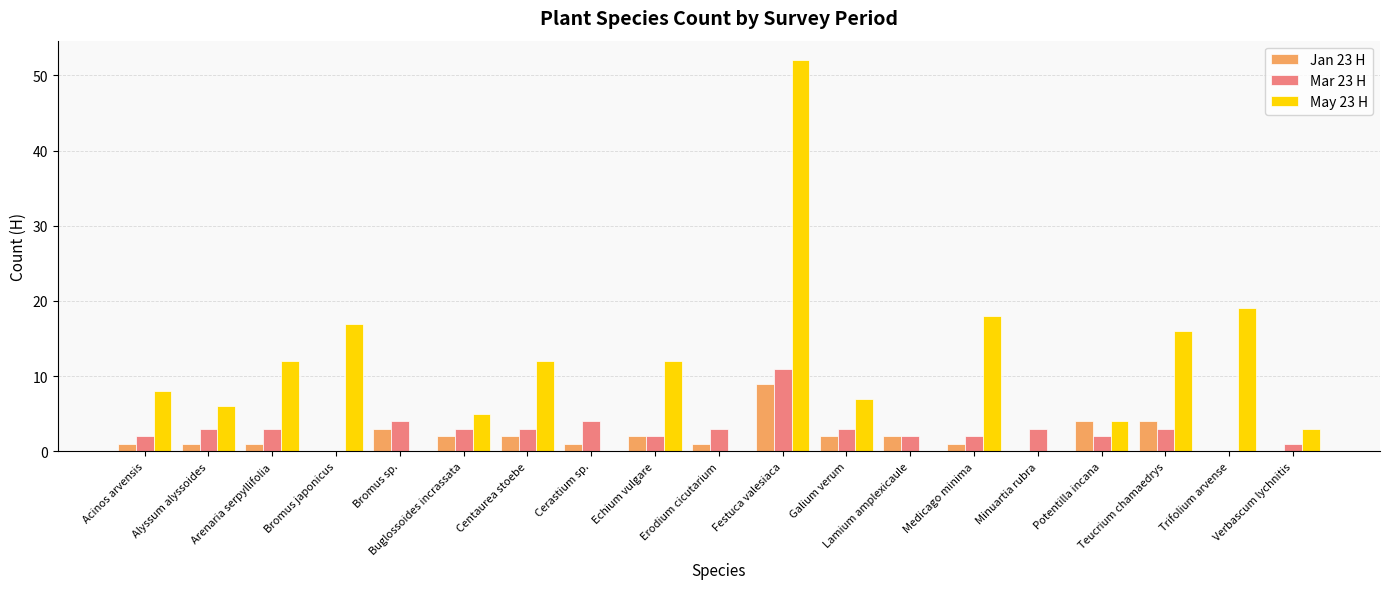

What is the maximum value for May 23 H?

52